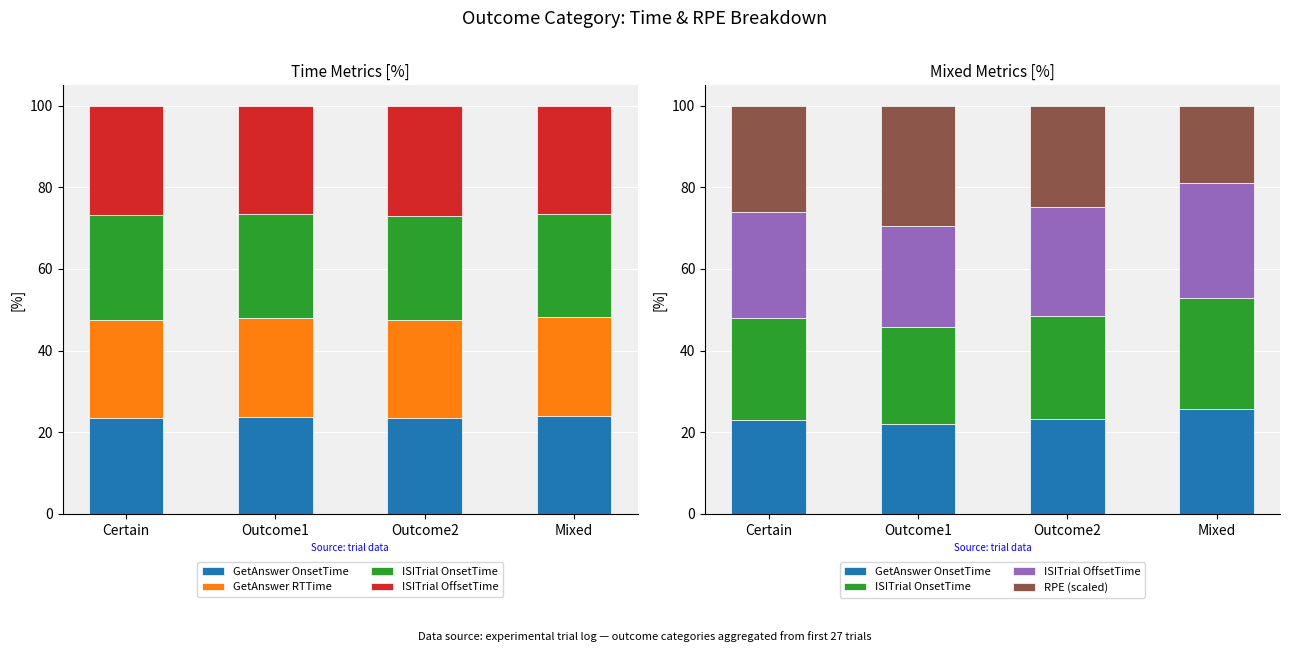

What is the spread (max minus min) of values at Mixed?

9.4